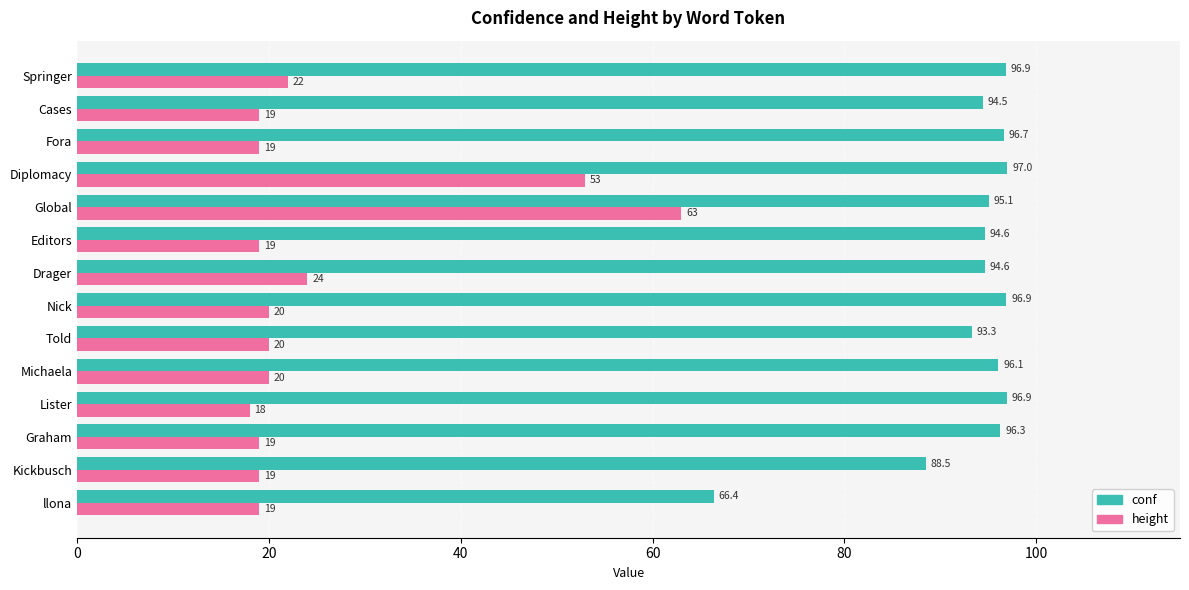

What is the approximate value of conf at Cases?

94.5